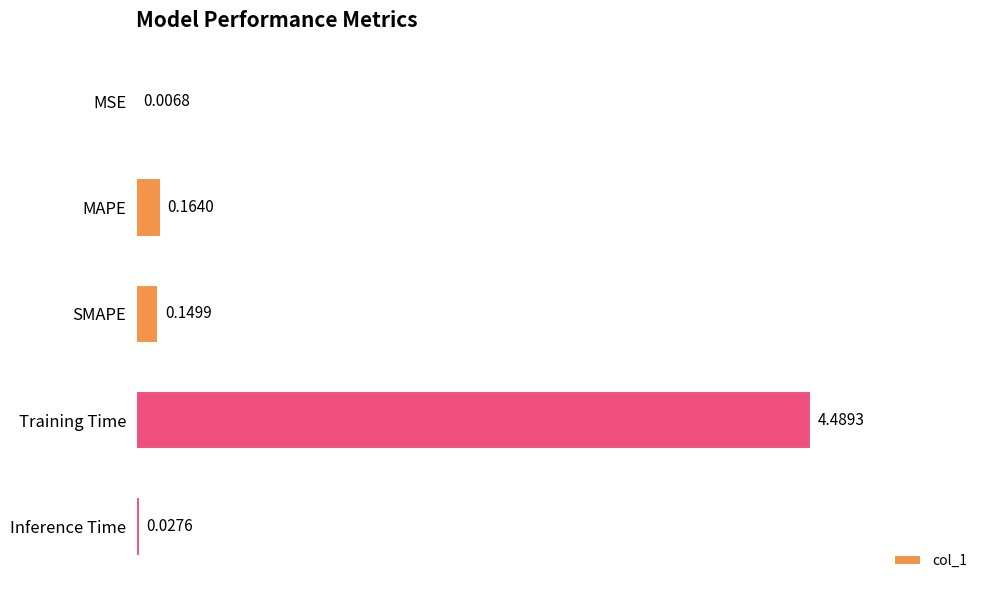

Where is the data nearest to the value 2?

MAPE